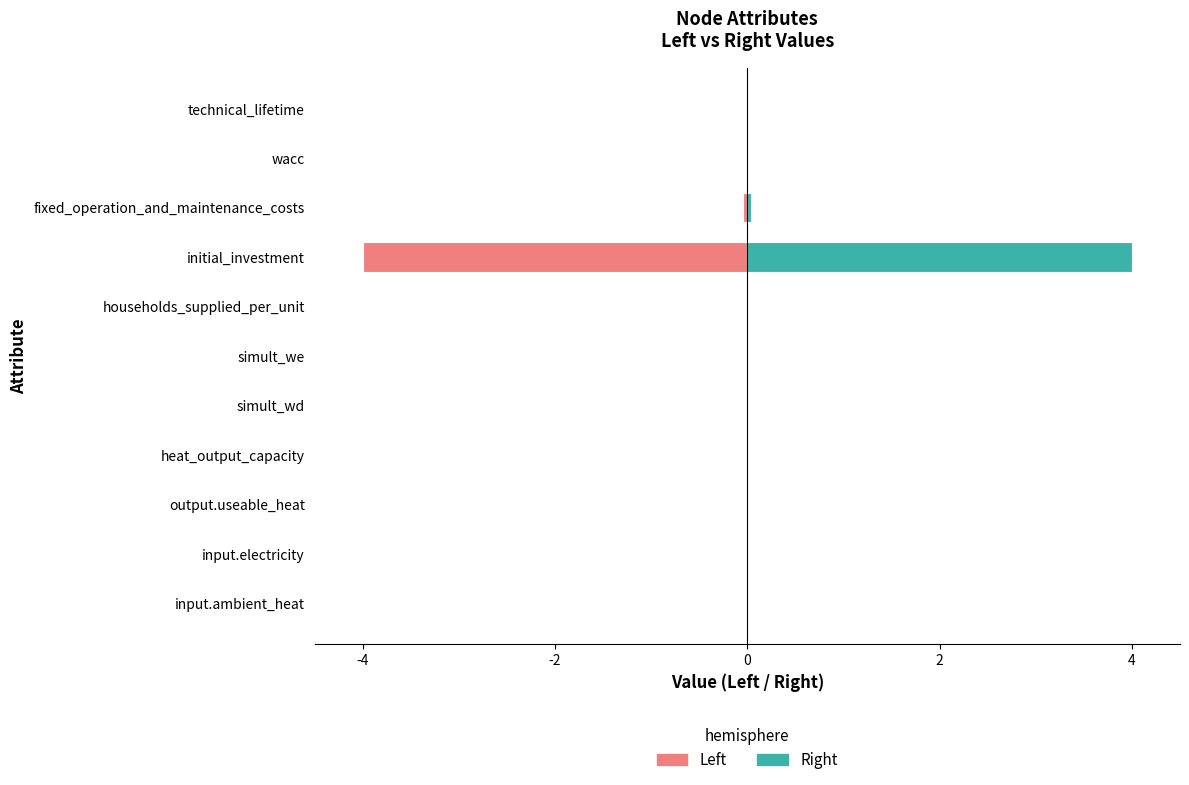

Rank the series by their maximum value, from highest to lowest.

Right, Left